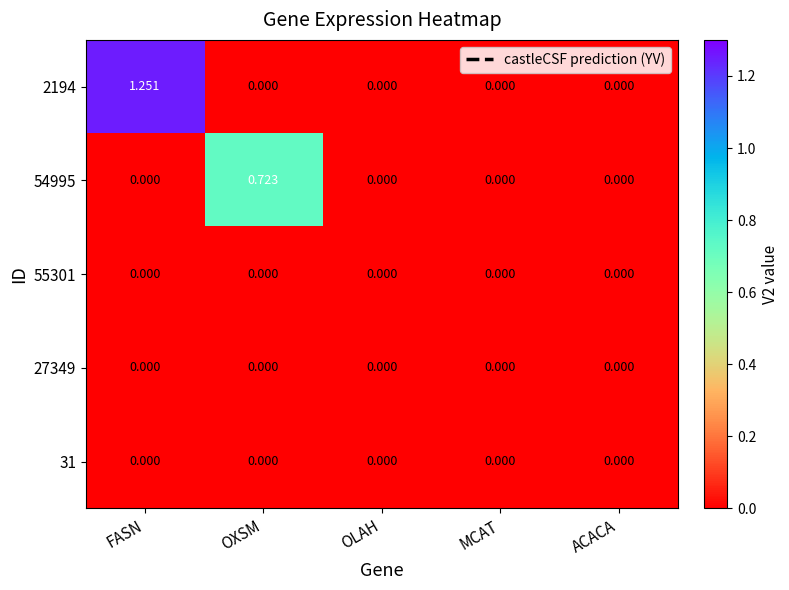

At which category is the sum across all series the highest?

FASN